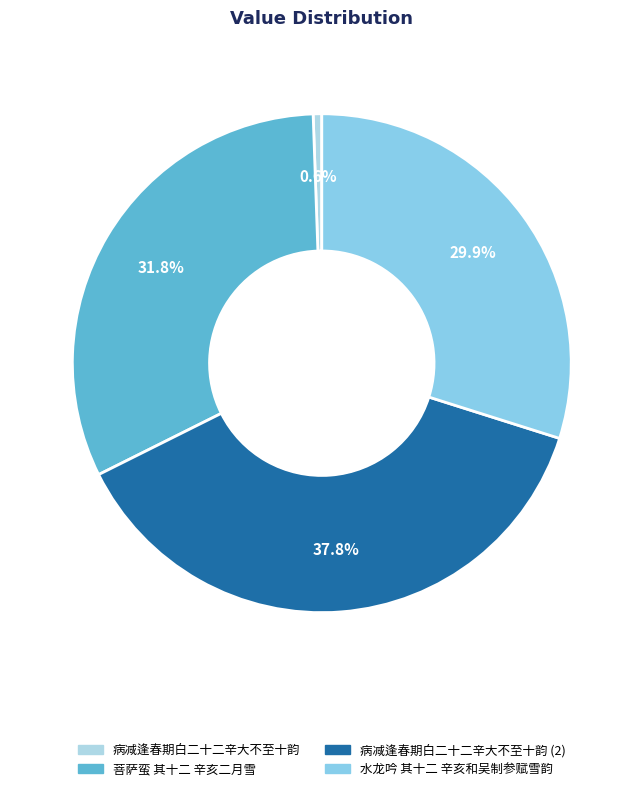

The 病减逢春期白二十二辛大不至十韵 slice represents 15% of the pie. True or false?

False